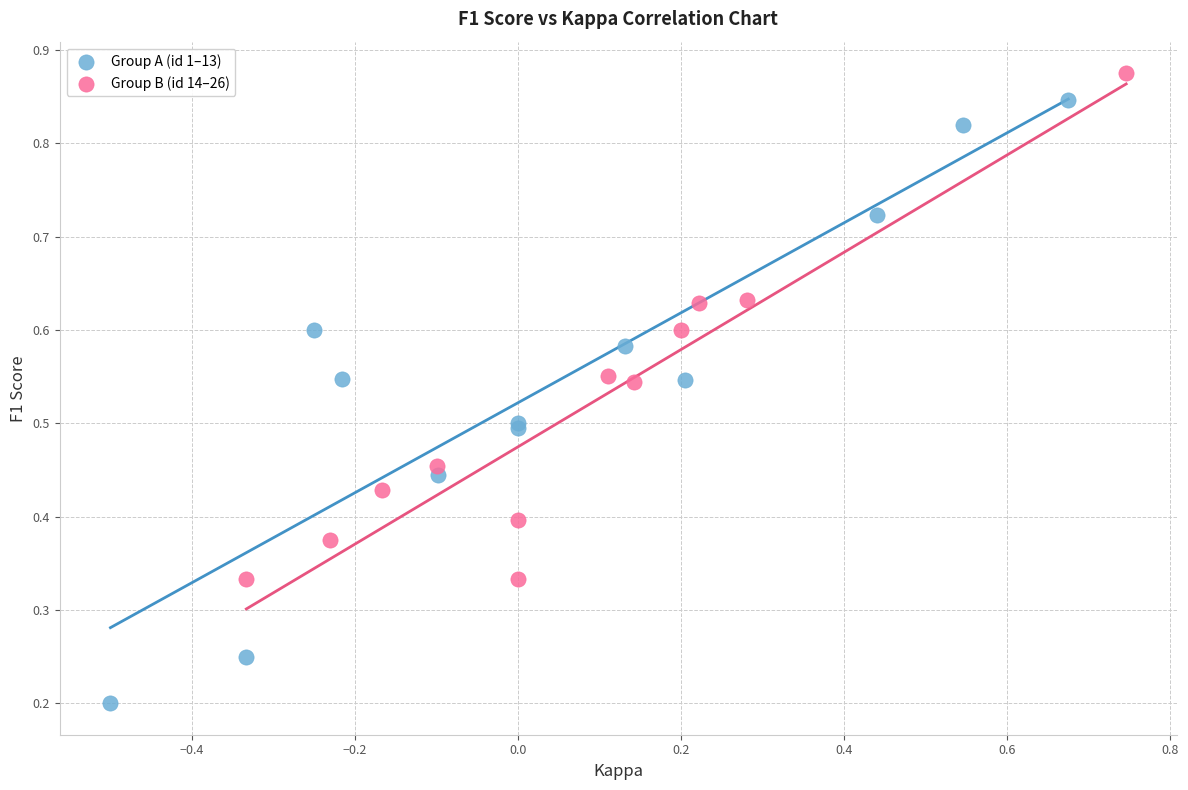

Which series reaches the minimum Y coordinate?

Group A (id 1–13)